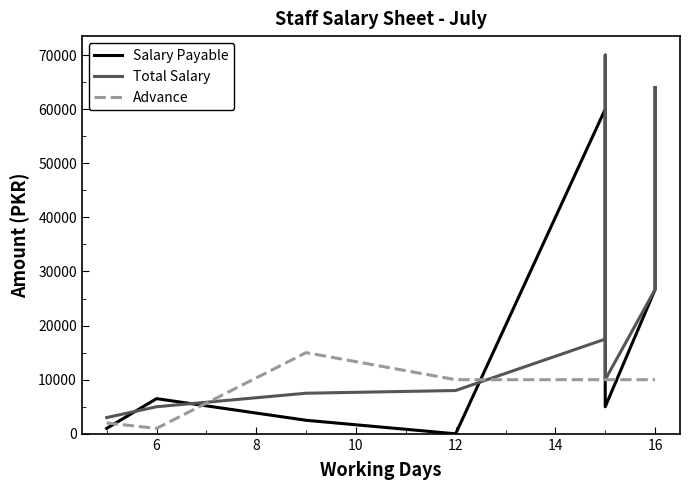

What is the difference between the Total Salary values at 14 and 16?

60000.0